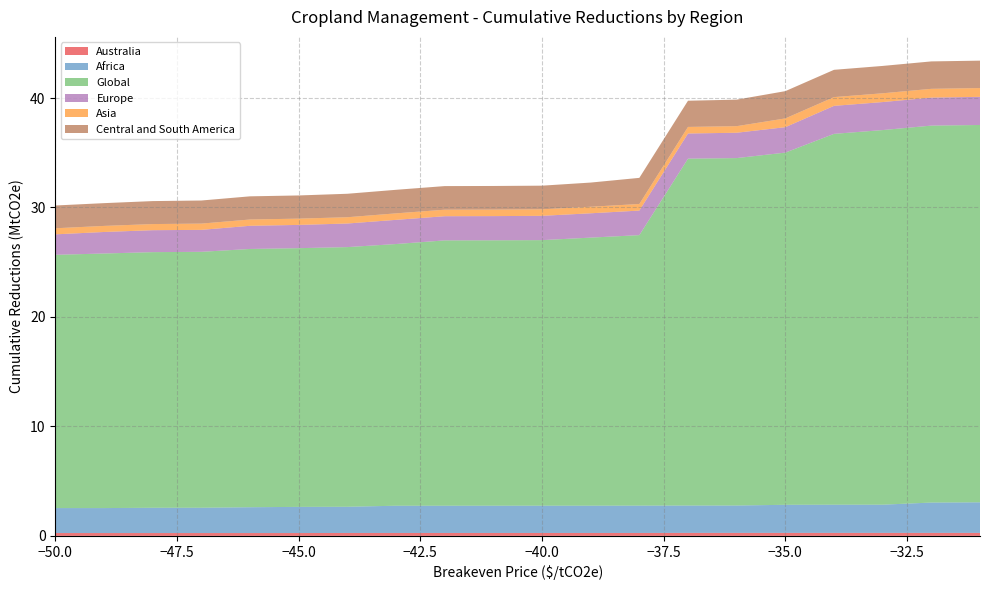

Reading left to right, extract all data points from this chart.

Australia: -50=0.3	-49=0.3	-48=0.3	-47=0.3	-46=0.3	-45=0.3	-44=0.3	-43=0.3	-42=0.3	-41=0.3	-40=0.3	-39=0.3	-38=0.3	-37=0.3	-36=0.3	-35=0.3	-34=0.3	-33=0.3	-32=0.3	-31=0.3
Africa: -50=2.3	-49=2.3	-48=2.3	-47=2.3	-46=2.4	-45=2.4	-44=2.4	-43=2.5	-42=2.5	-41=2.5	-40=2.5	-39=2.5	-38=2.5	-37=2.5	-36=2.5	-35=2.6	-34=2.6	-33=2.6	-32=2.8	-31=2.8
Global: -50=23.1	-49=23.3	-48=23.4	-47=23.4	-46=23.6	-45=23.6	-44=23.7	-43=23.9	-42=24.2	-41=24.2	-40=24.3	-39=24.5	-38=24.7	-37=31.7	-36=31.7	-35=32.2	-34=33.9	-33=34.2	-32=34.4	-31=34.5
Europe: -50=1.9	-49=2.0	-48=2.0	-47=2.0	-46=2.1	-45=2.1	-44=2.2	-43=2.2	-42=2.2	-41=2.2	-40=2.2	-39=2.2	-38=2.2	-37=2.3	-36=2.3	-35=2.3	-34=2.6	-33=2.6	-32=2.6	-31=2.6
Asia: -50=0.6	-49=0.6	-48=0.6	-47=0.6	-46=0.6	-45=0.6	-44=0.6	-43=0.6	-42=0.6	-41=0.6	-40=0.6	-39=0.6	-38=0.6	-37=0.6	-36=0.6	-35=0.8	-34=0.8	-33=0.8	-32=0.8	-31=0.8
Central and South America: -50=2.1	-49=2.1	-48=2.1	-47=2.1	-46=2.1	-45=2.1	-44=2.1	-43=2.2	-42=2.2	-41=2.2	-40=2.2	-39=2.2	-38=2.4	-37=2.4	-36=2.4	-35=2.5	-34=2.5	-33=2.5	-32=2.5	-31=2.5